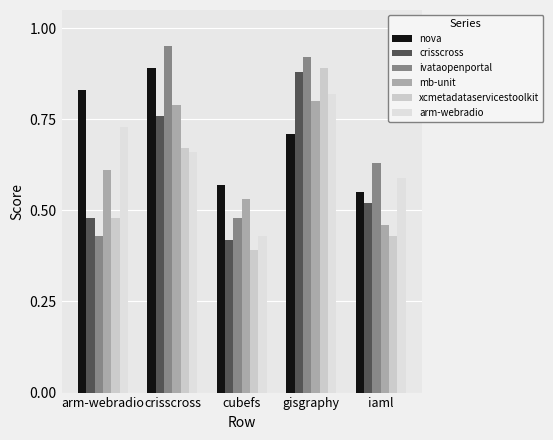

Does the chart contain stacked bars?

No